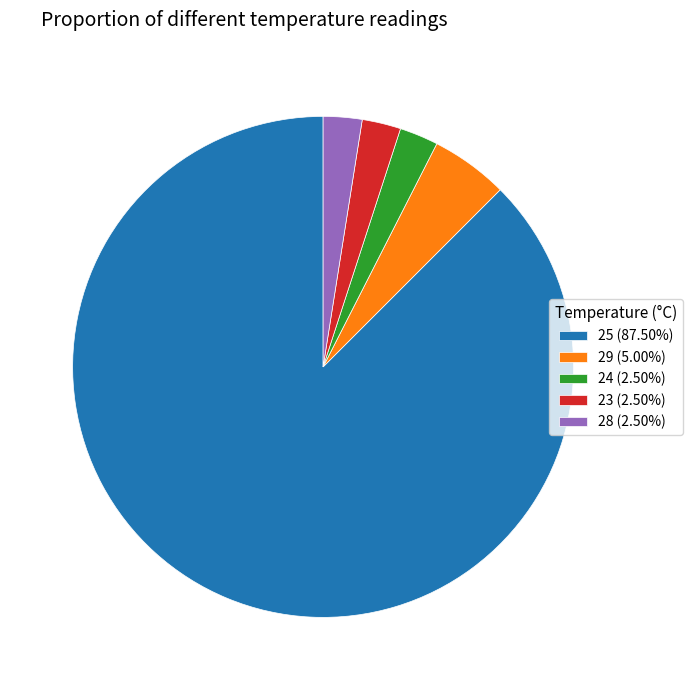

Does any single category account for the majority?

Yes